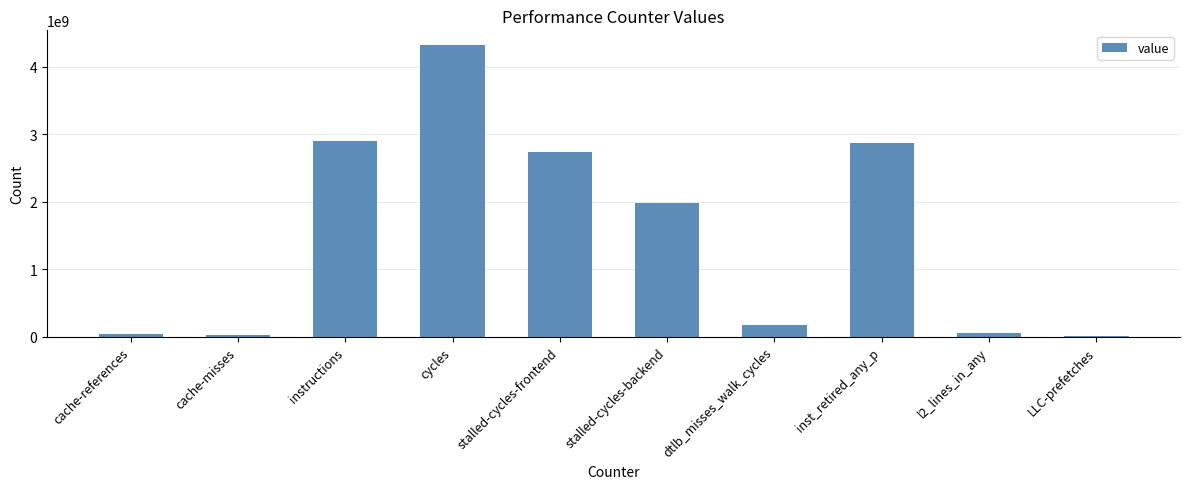

What is the sum of all values?

15090227256